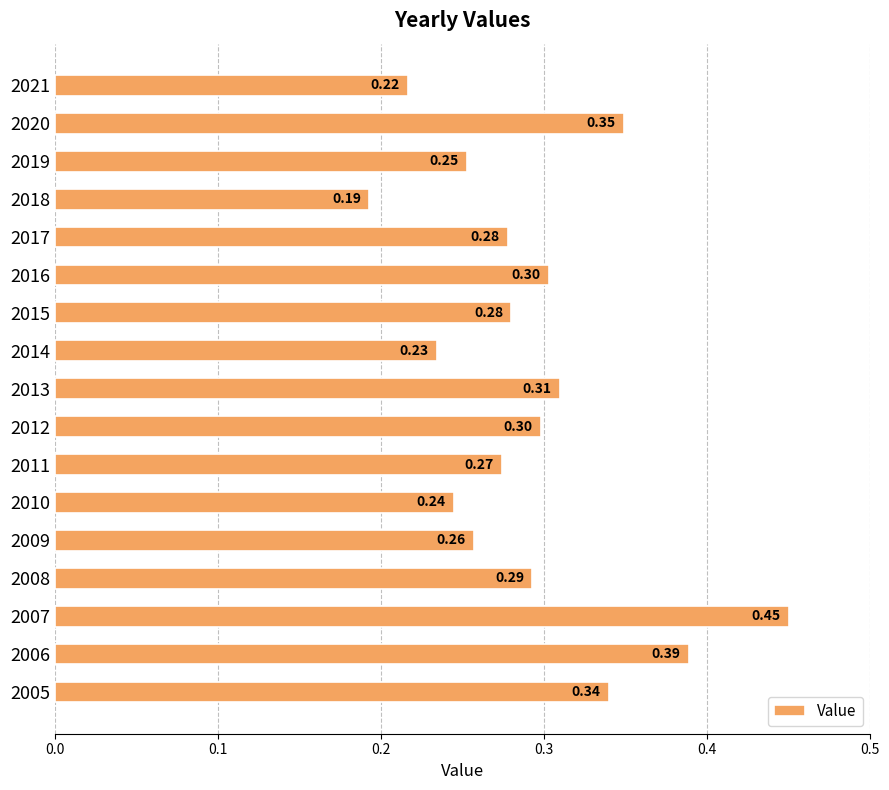

What is the average value?

0.3